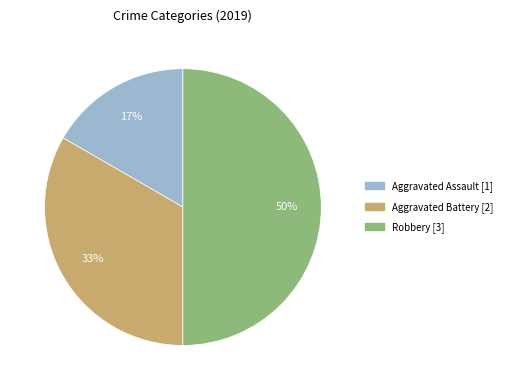

To the nearest percent, what is the average slice percentage?

33%